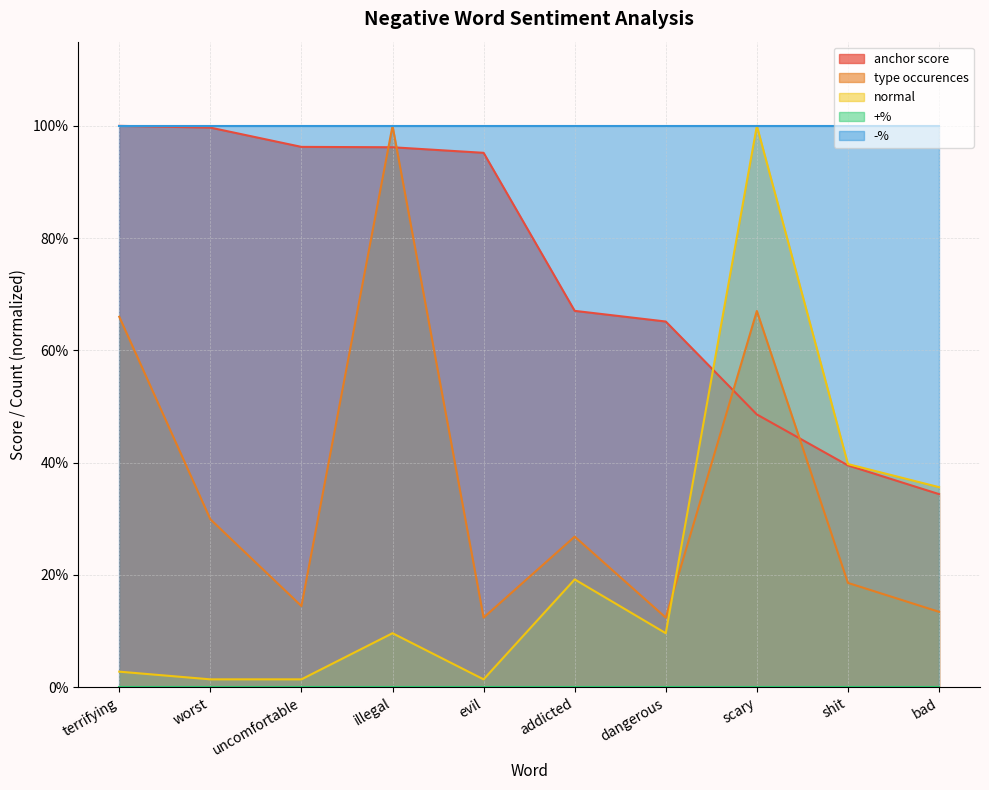

In type occurences, how many points are lower than both neighbors (excluding endpoints)?

3